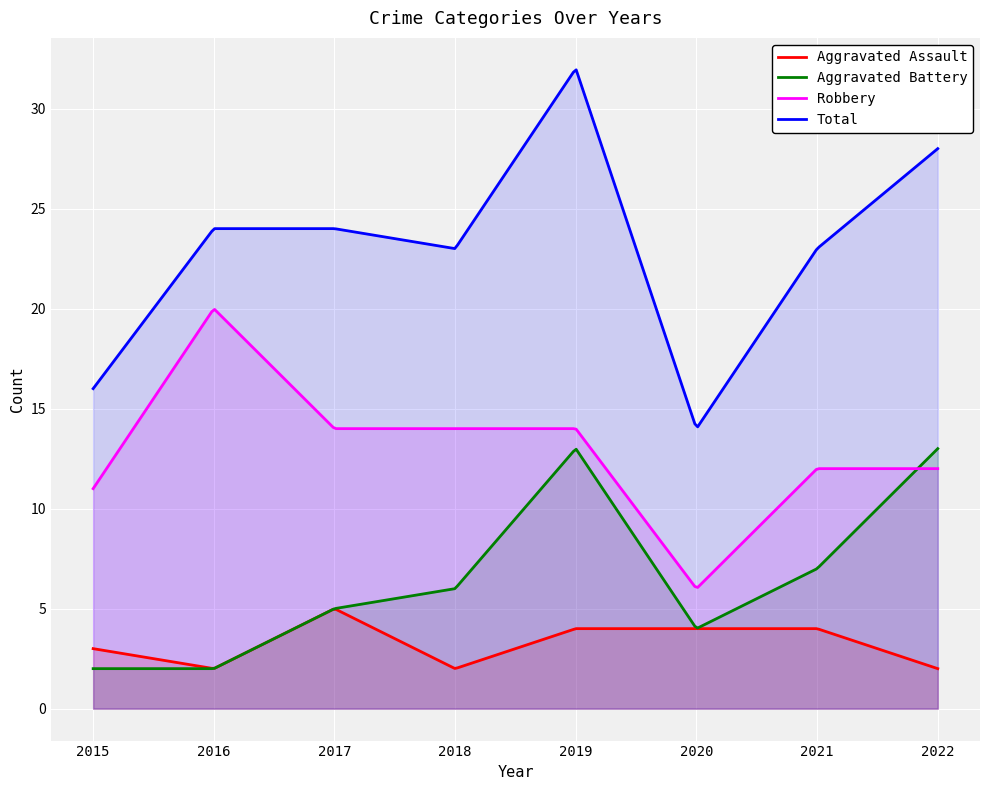

Reading left to right, extract all data points from this chart.

Aggravated Assault: 2015=3	2016=2	2017=5	2018=2	2019=4	2020=4	2021=4	2022=2
Aggravated Battery: 2015=2	2016=2	2017=5	2018=6	2019=13	2020=4	2021=7	2022=13
Robbery: 2015=11	2016=20	2017=14	2018=14	2019=14	2020=6	2021=12	2022=12
Total: 2015=16	2016=24	2017=24	2018=23	2019=32	2020=14	2021=23	2022=28